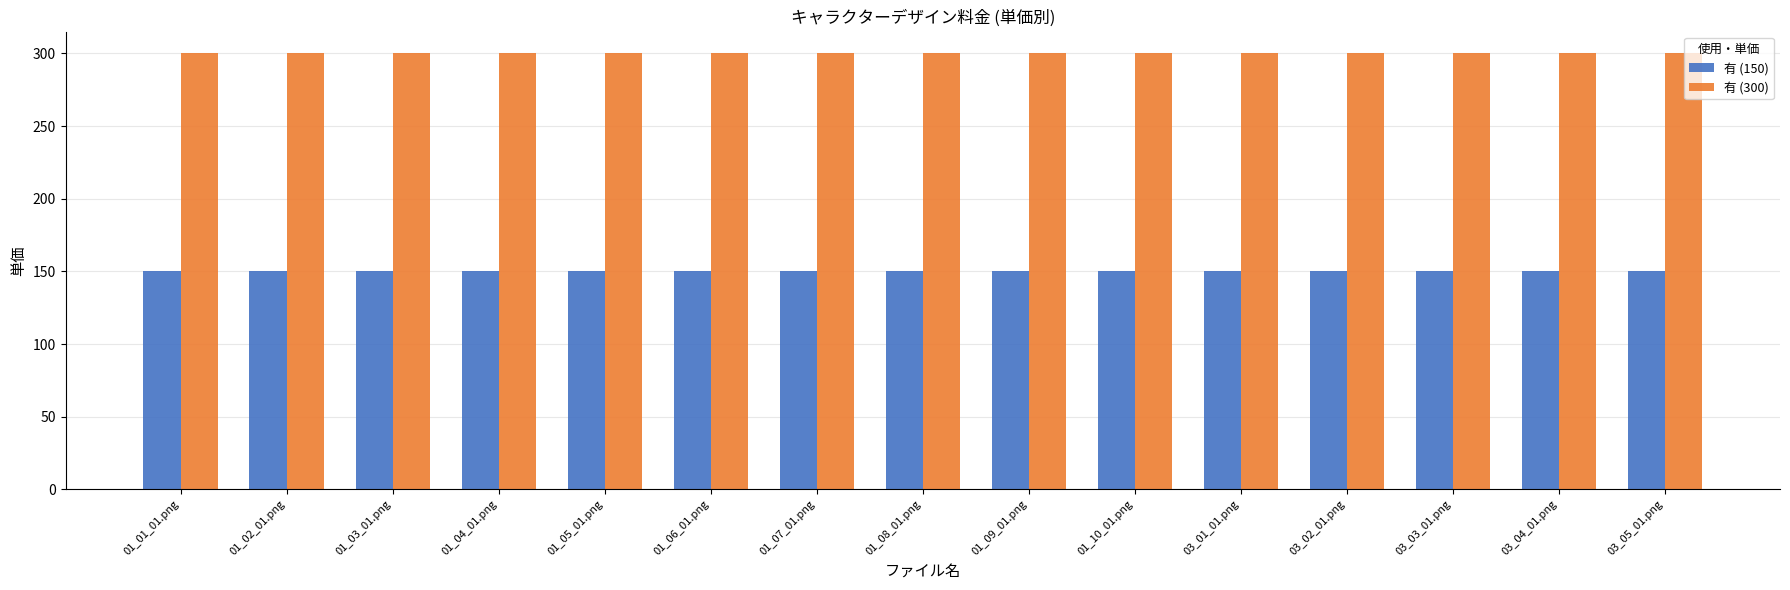

What is the total value across all series at 01_09_01.png?

450